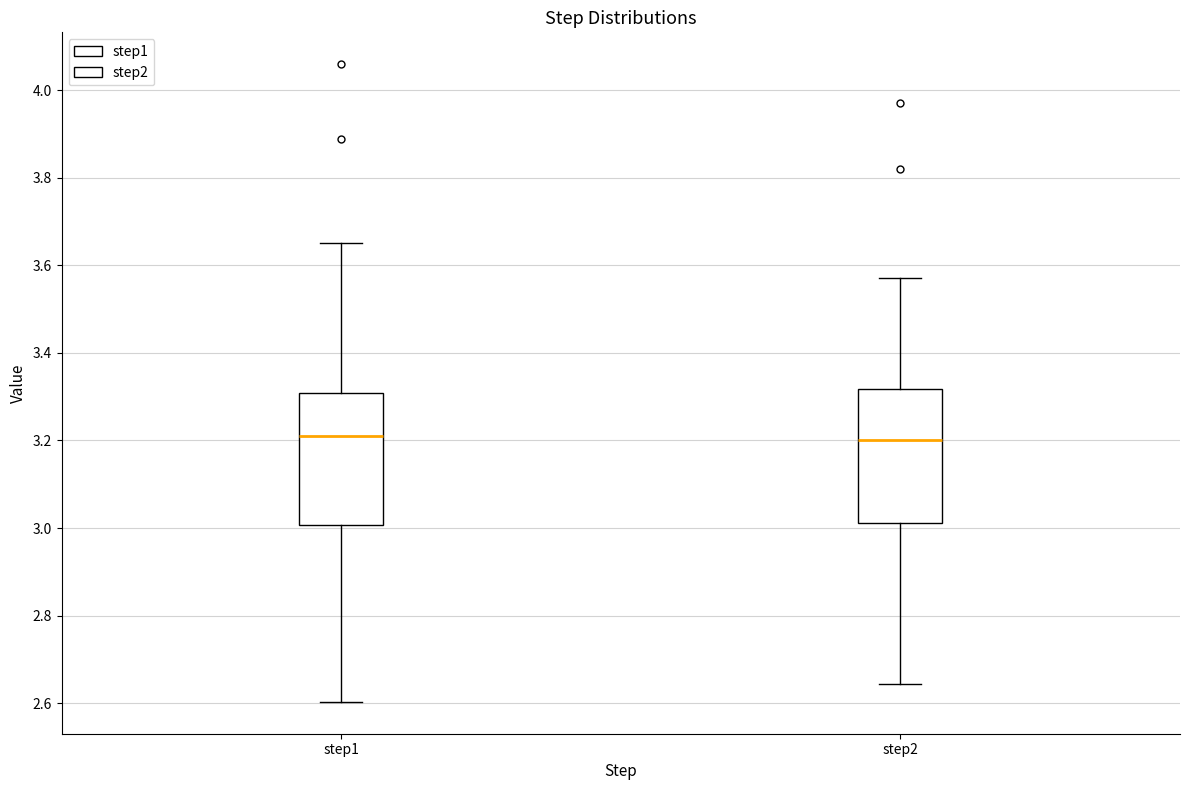

Reading left to right, read every box against the y-axis: the position of its median line, the range the box covers, and the ends of its whiskers. The values are not printed on the chart, so give them approximately, as read against the axis.

step1: median 3.22, box 3.00 to 3.30, whiskers 2.60 to 3.66
step2: median 3.20, box 3.02 to 3.32, whiskers 2.64 to 3.58